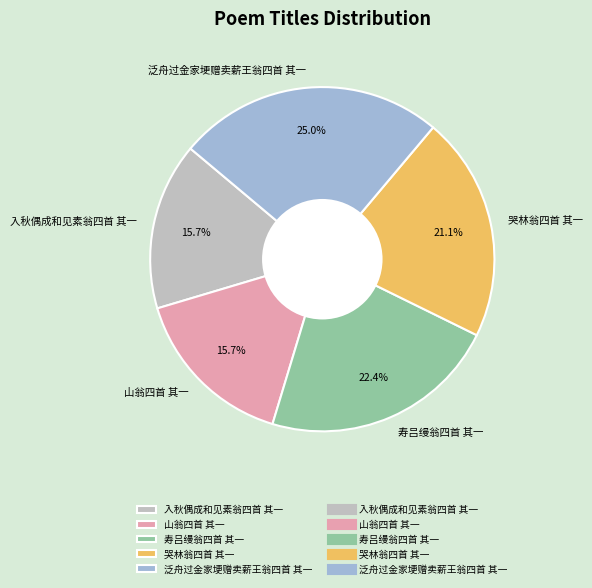

Which slice is the largest?

泛舟过金家埂赠卖薪王翁四首 其一